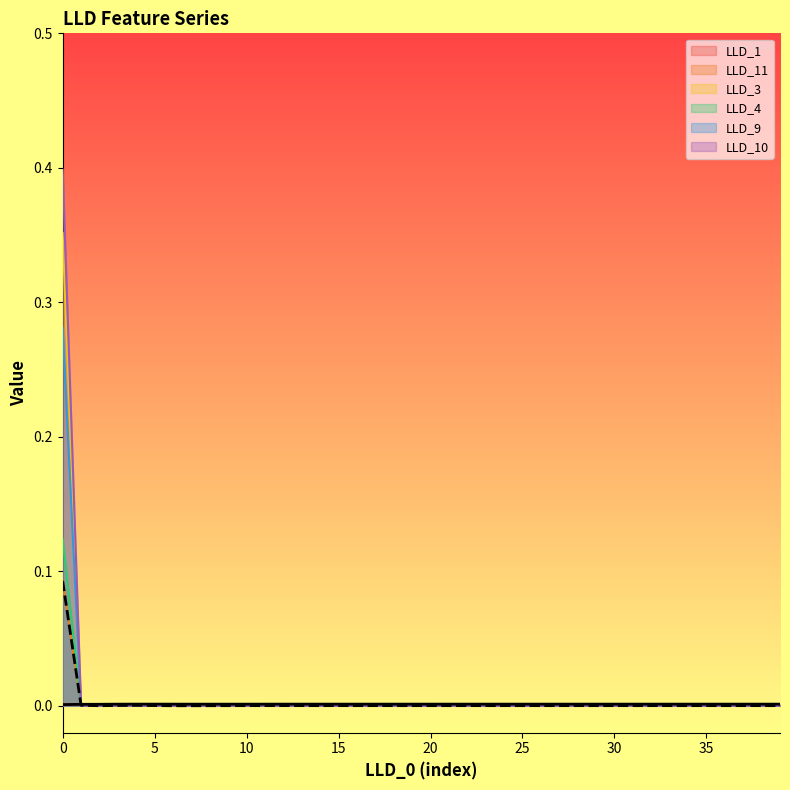

How many lines are shown in the chart?

6